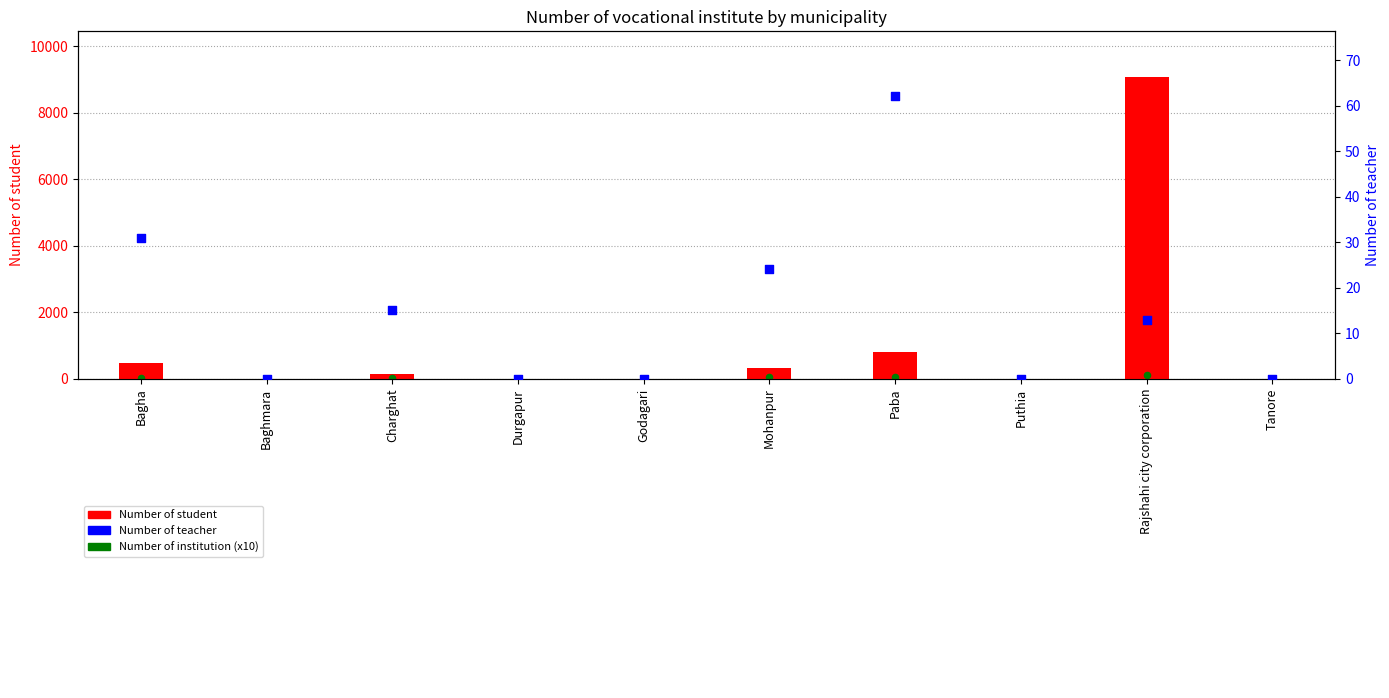

Which series reaches the minimum Y coordinate?

Number of student